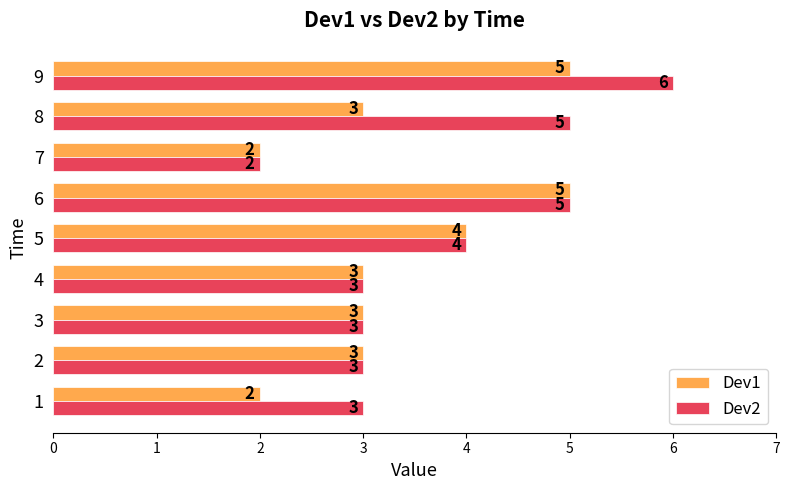

Which series changed the most between 3 and 9?

Dev2